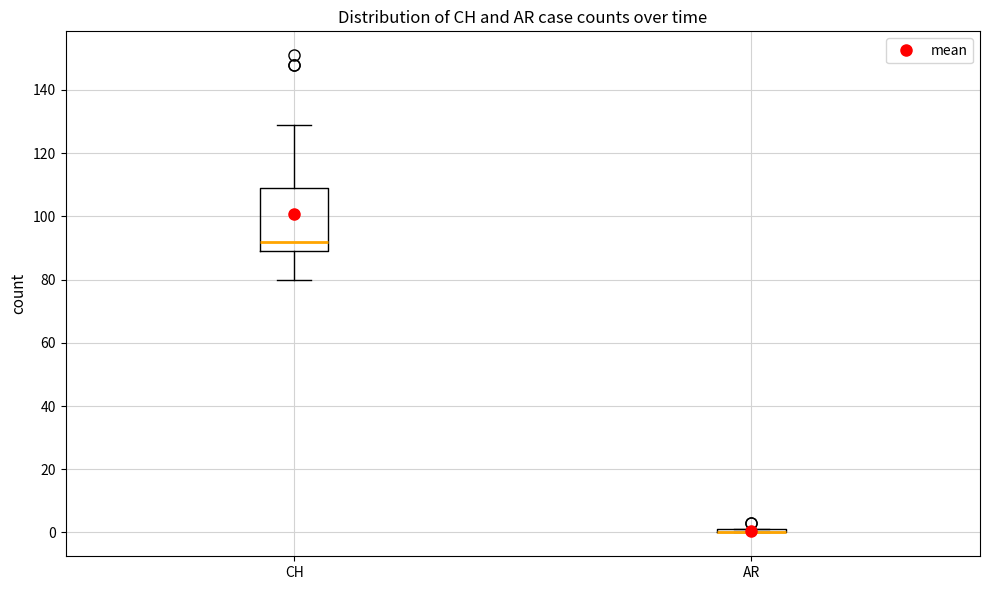

Which box is the tallest, from its lower edge to its upper edge?

CH